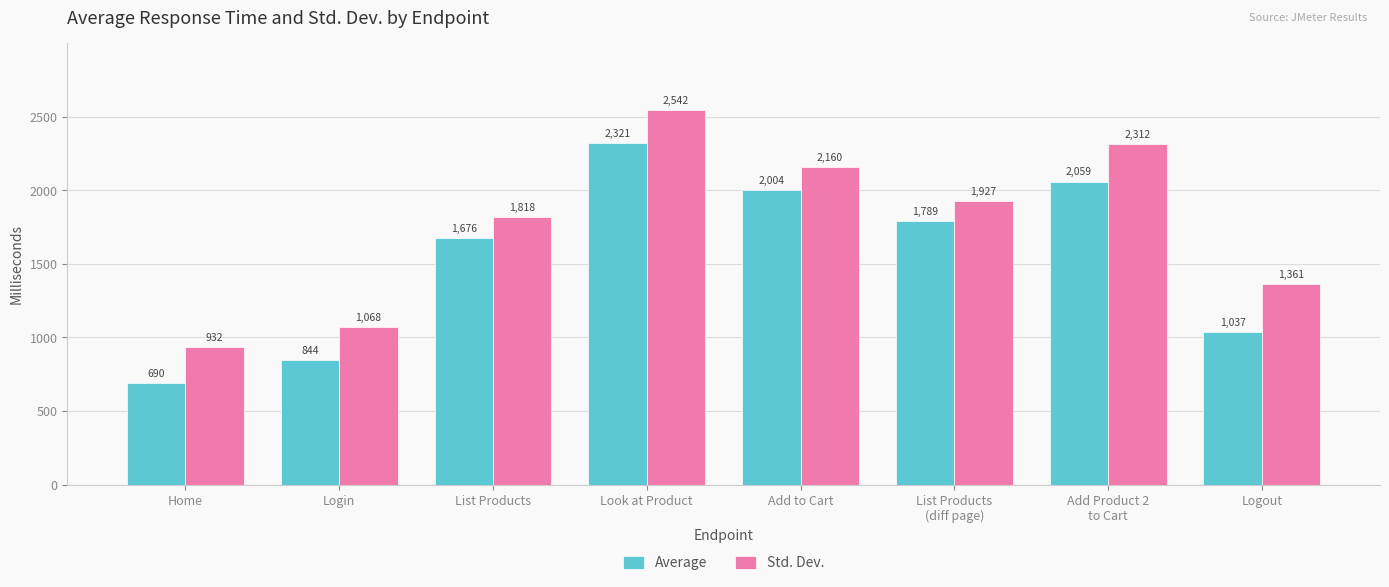

What is the minimum value shown in the chart?

690.0